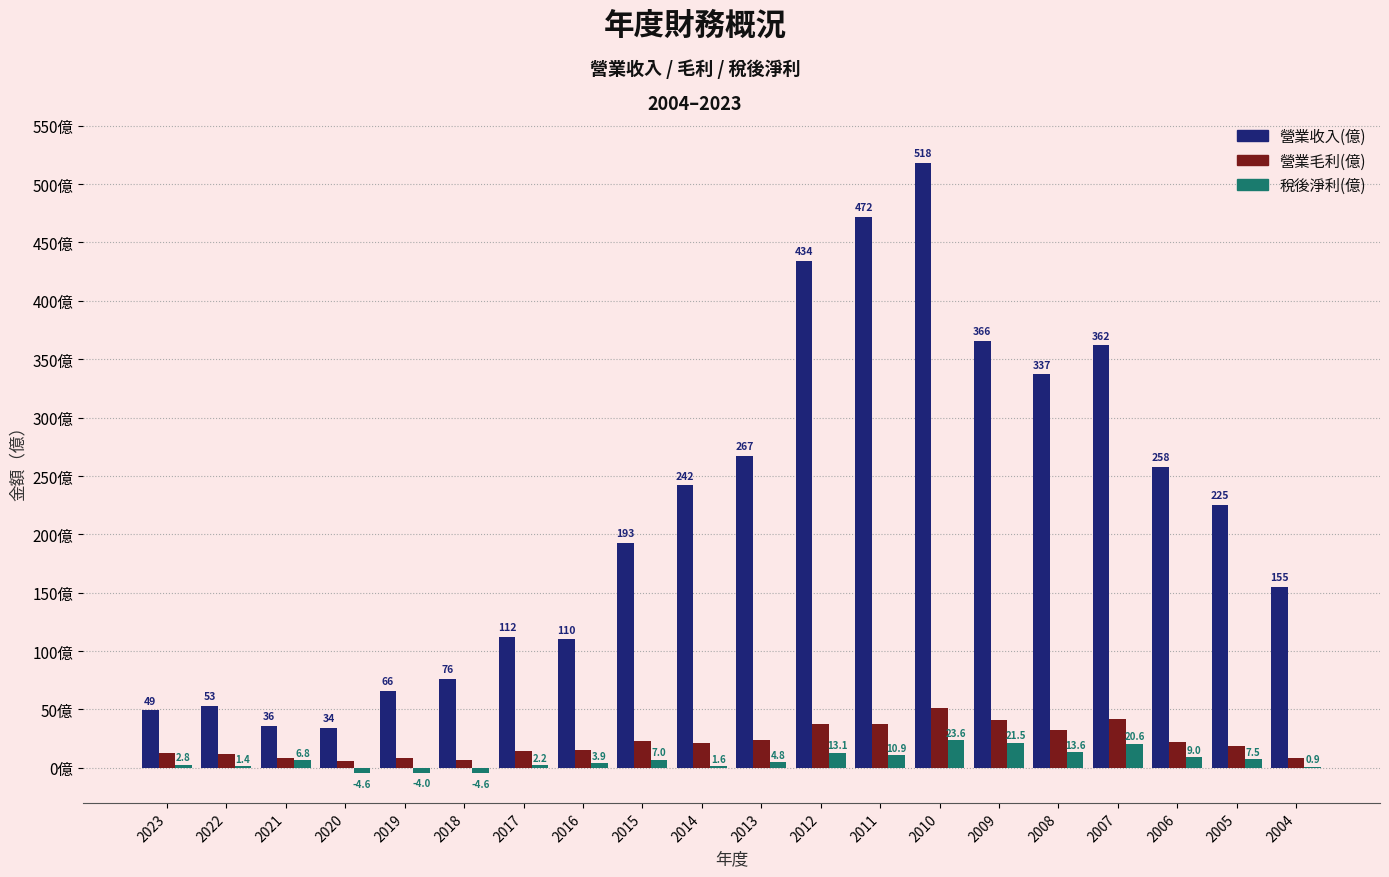

Are the bars grouped side by side (vs. stacked)?

Yes